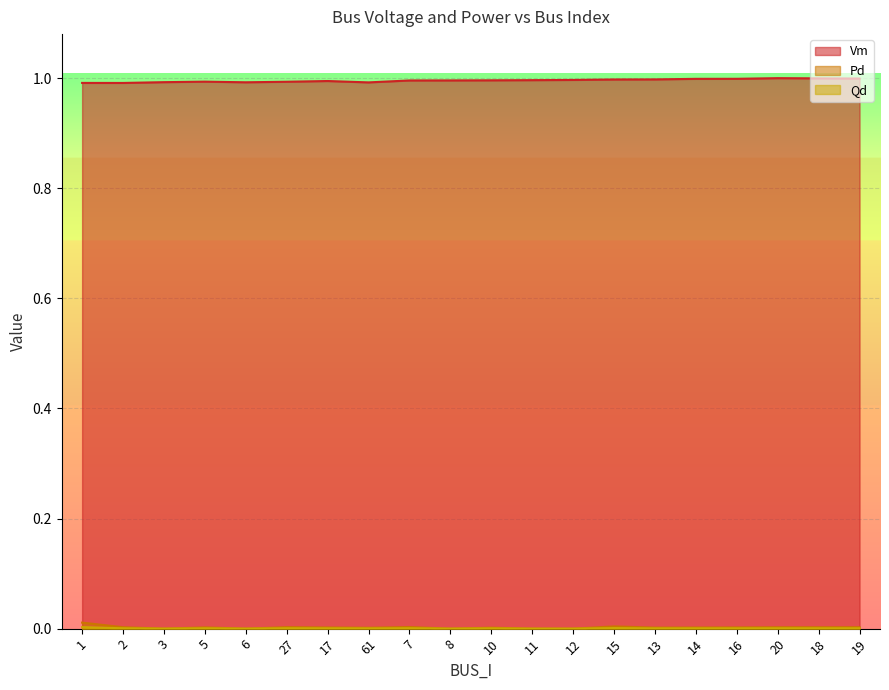

True or false: Pd has more than 2 interior local peaks.

True